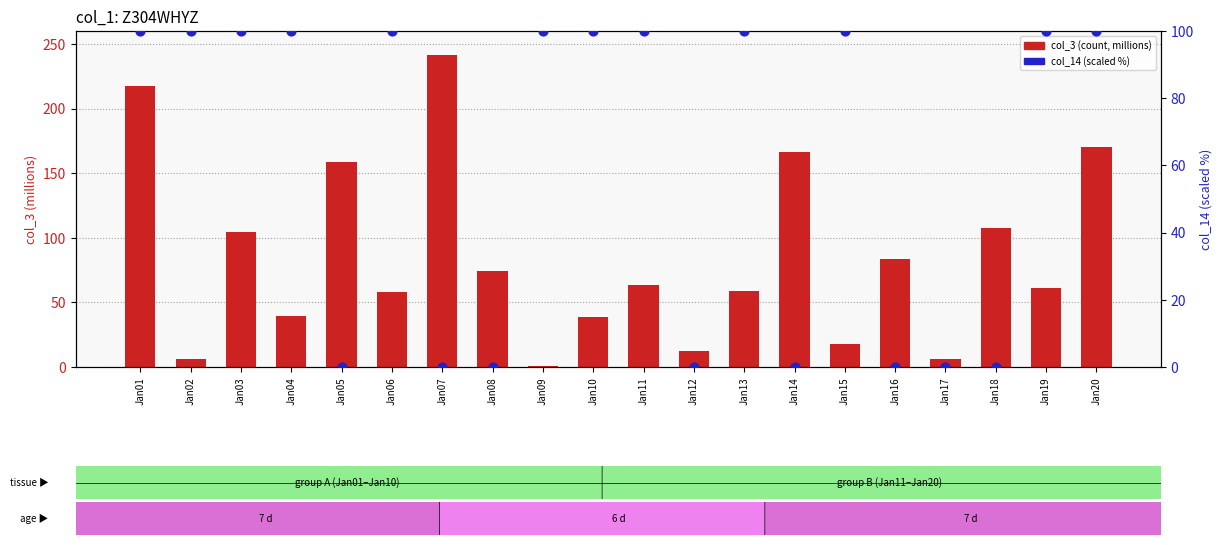

Is the value of col_3 (million) at Jan05 greater than the value of col_14 (scaled %) at Jan05?

Yes